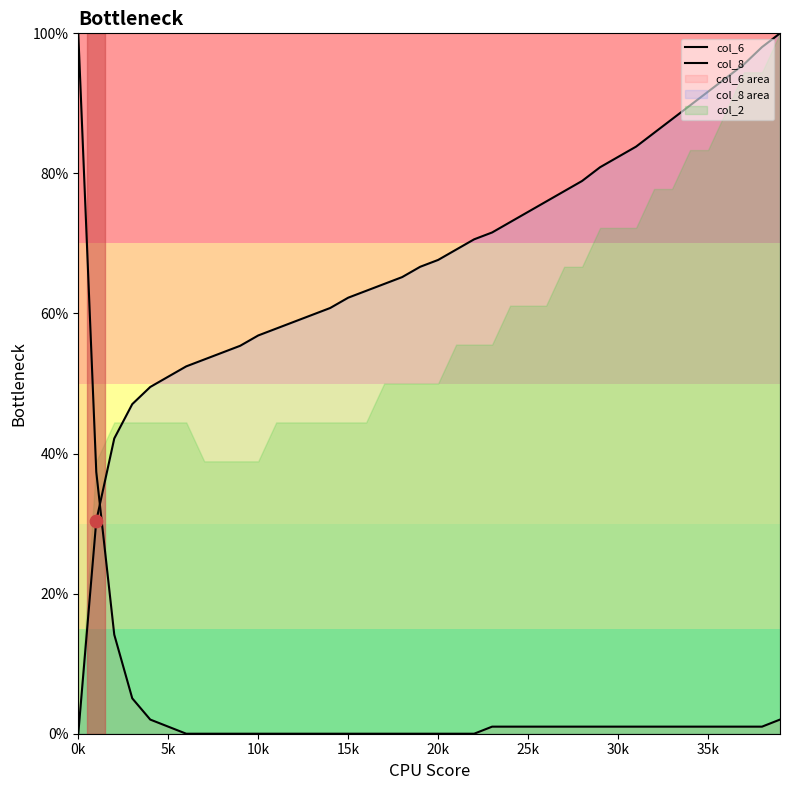

Which series has the largest total across all categories?

col_8